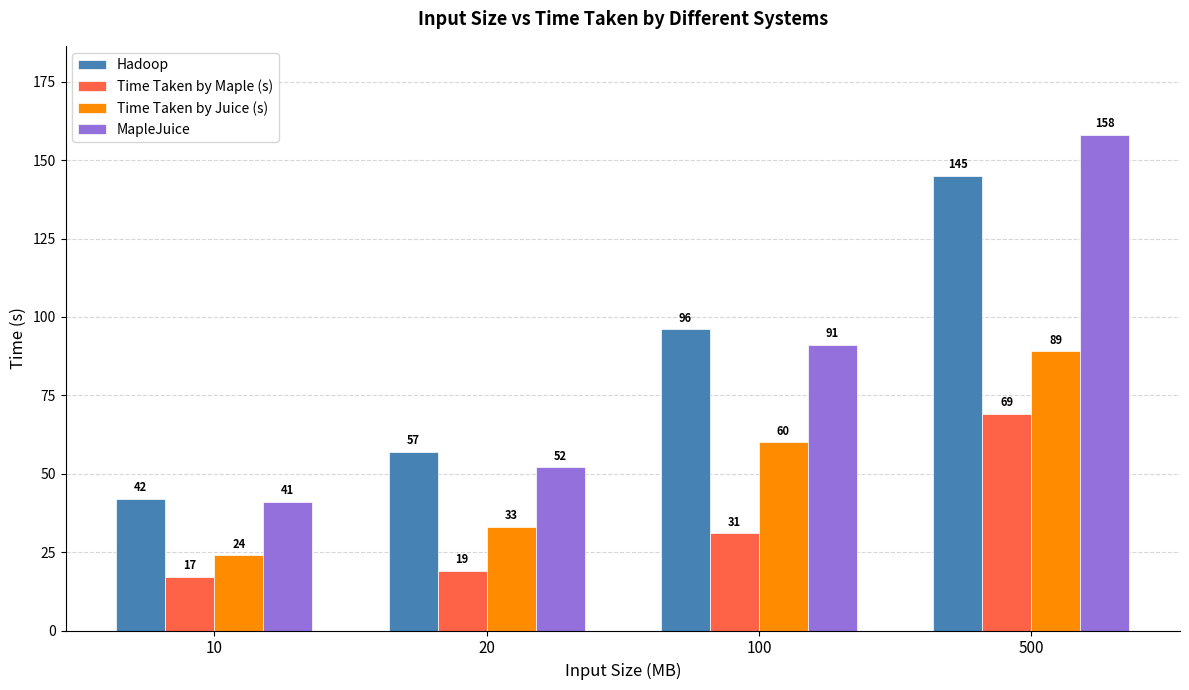

At 500, list the series in order from smallest to largest.

Time Taken by Maple (s), Time Taken by Juice (s), Hadoop, MapleJuice